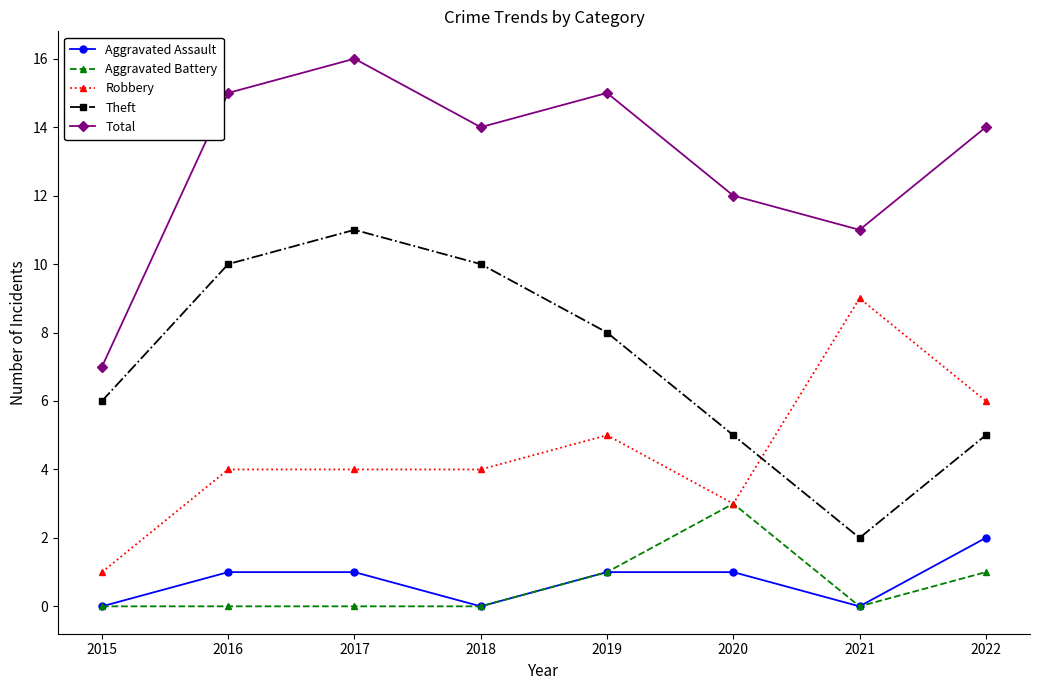

True or false: Theft and Aggravated Battery intersect in this chart.

False